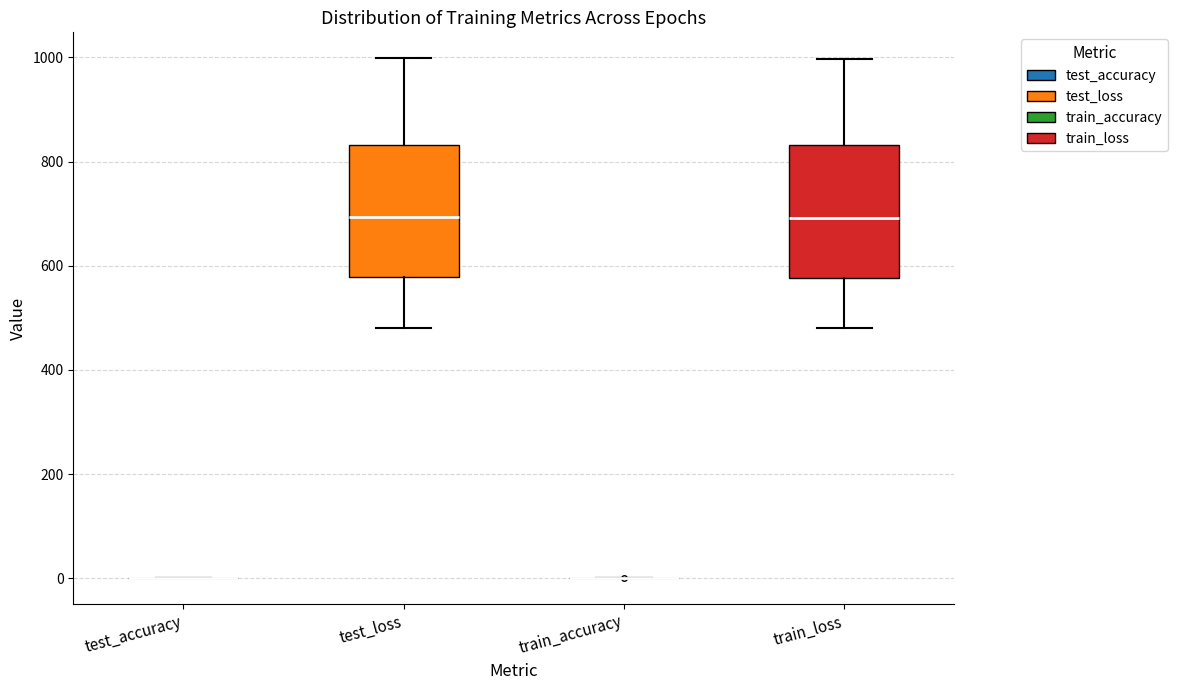

Reading left to right, read every box against the y-axis: the position of its median line, the range the box covers, and the ends of its whiskers. The values are not printed on the chart, so give them approximately, as read against the axis.

test_accuracy: box collapsed to a line at 0, whiskers 0 to 0
test_loss: median 700, box 580 to 840, whiskers 480 to 1000
train_accuracy: box collapsed to a line at 0, whiskers 0 to 0
train_loss: median 700, box 580 to 840, whiskers 480 to 1000